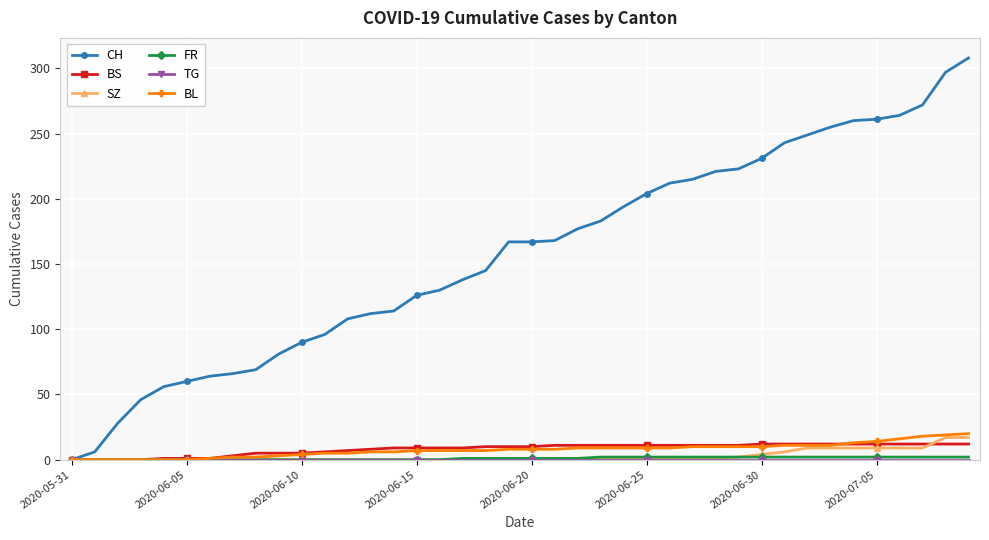

What is the greatest value displayed?

308